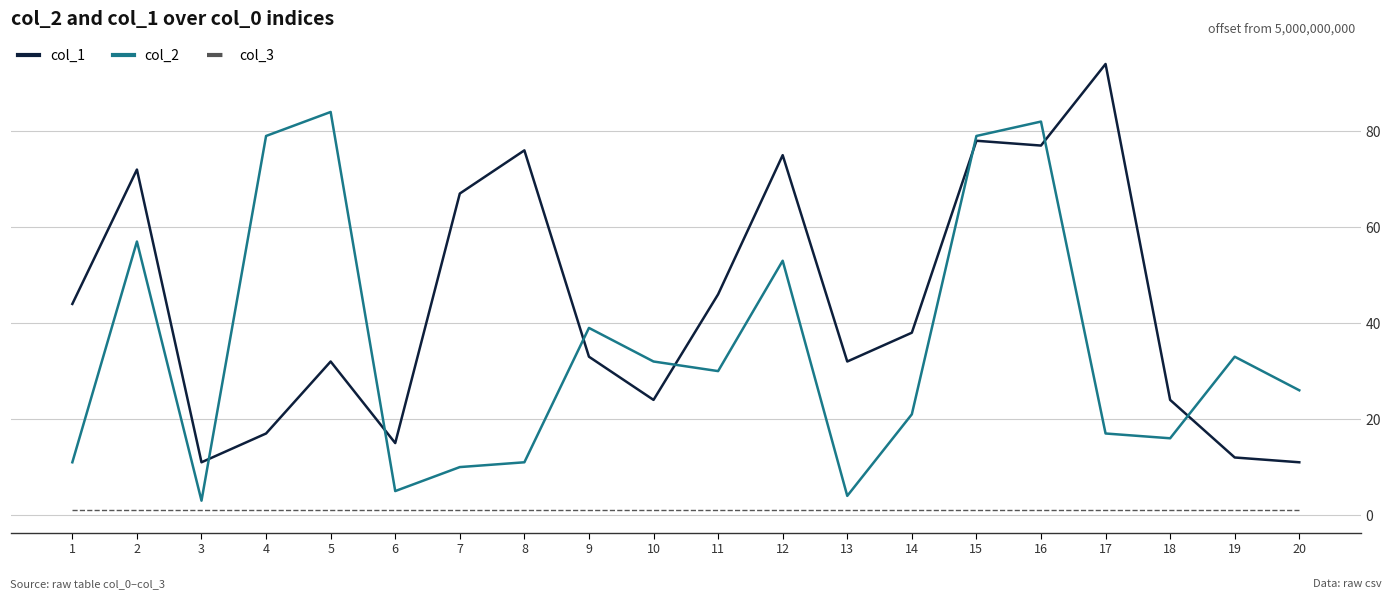

What is the sum of all col_1 values?

878